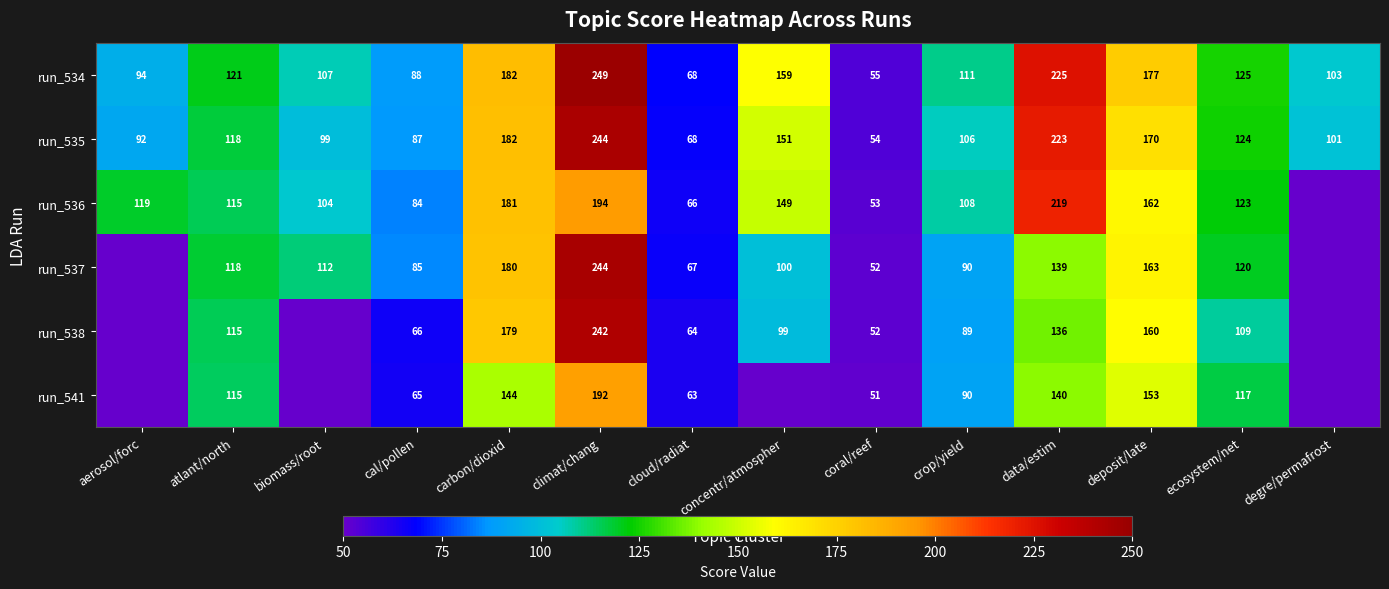

How many categories are shown in the chart?

14